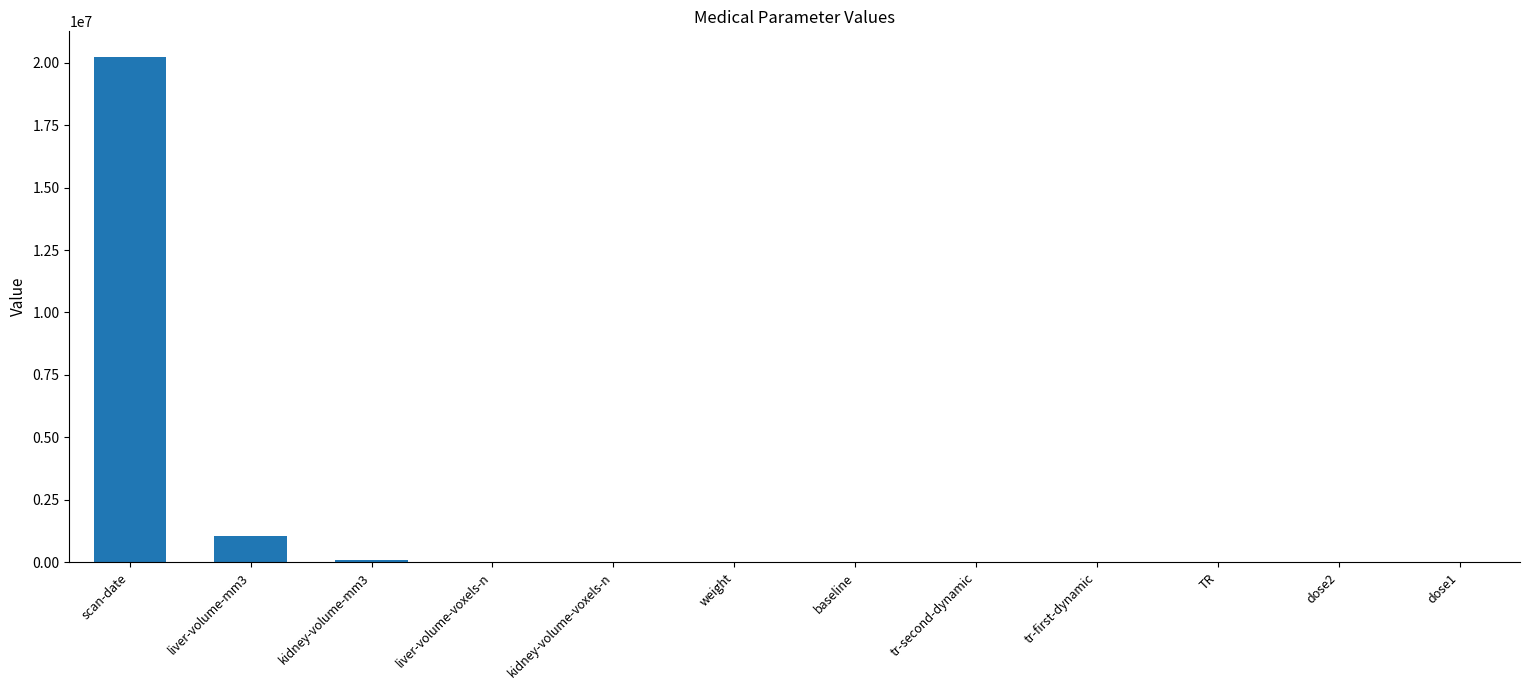

True or false: the data shows 33257279.3 at scan-date.

False